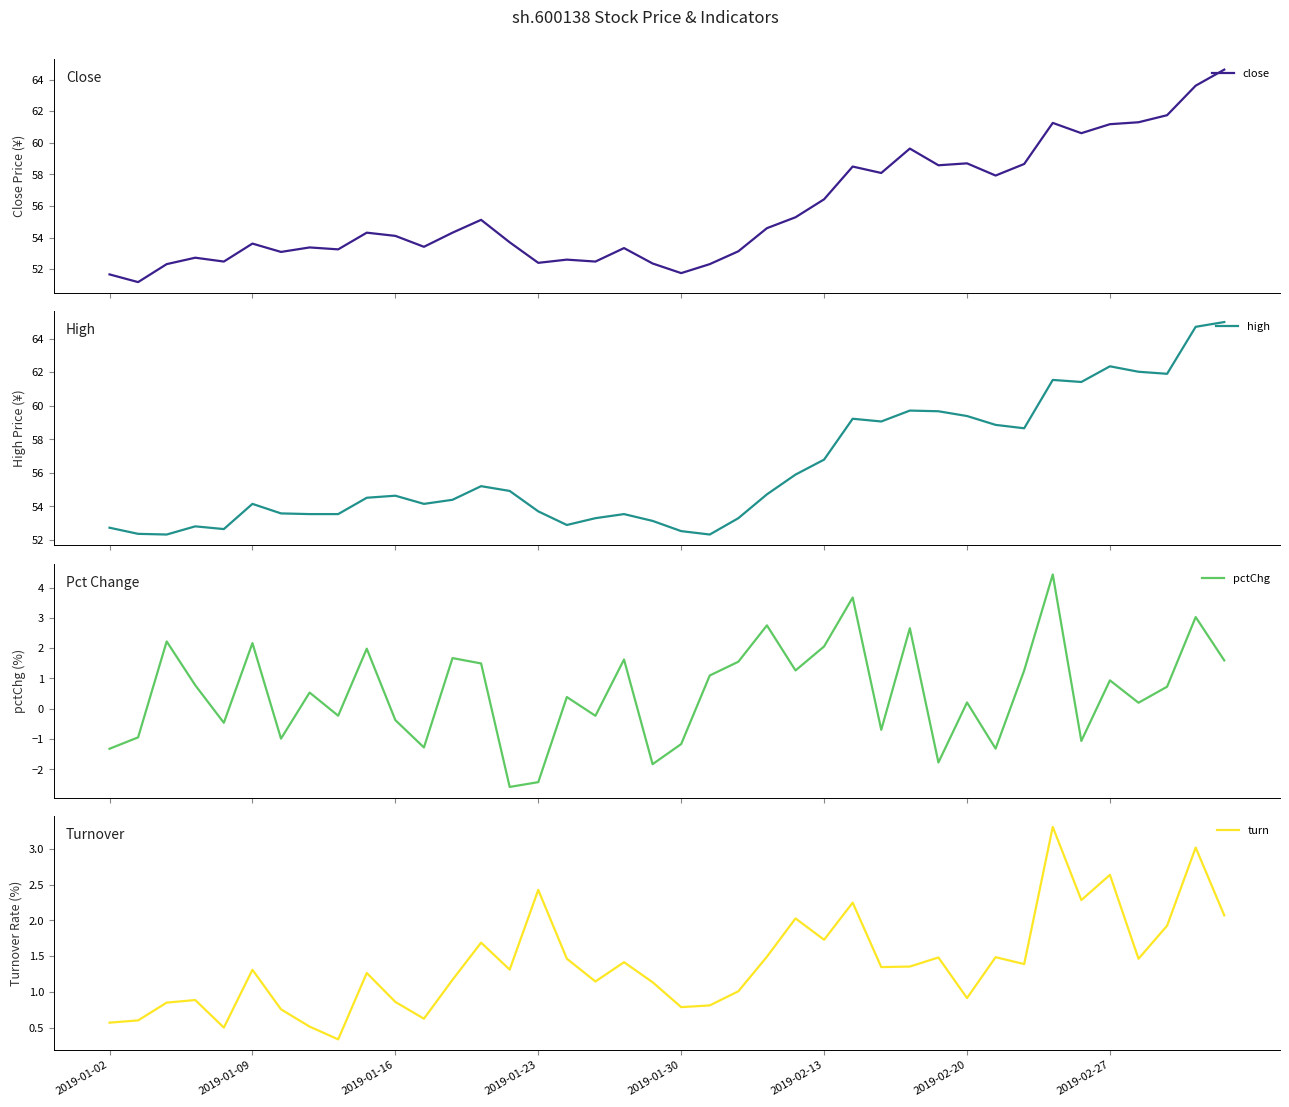

What is the sum of the close values at 36 and 38?

124.9